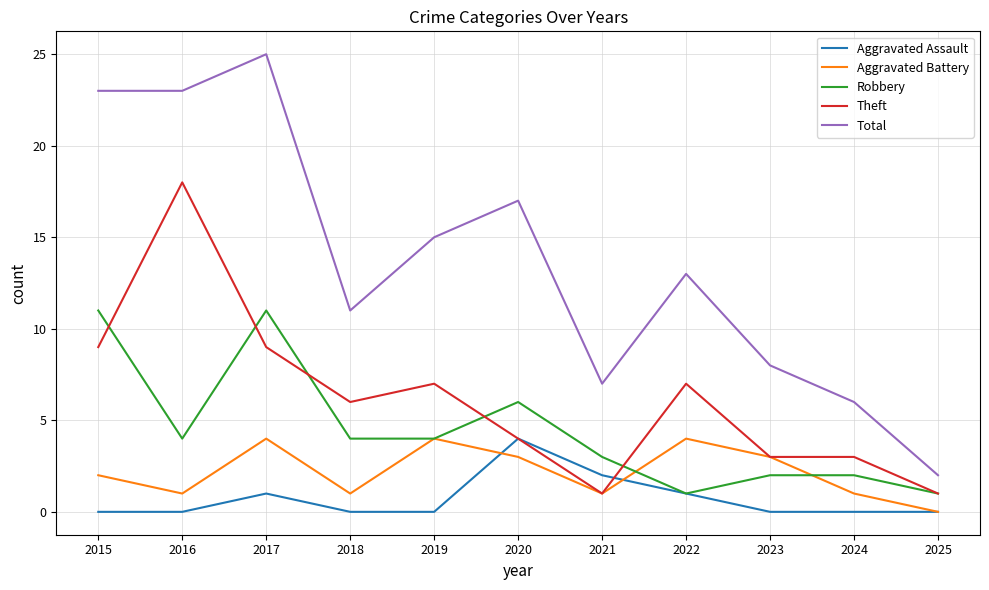

True or false: Aggravated Assault and Total cross at least once.

False